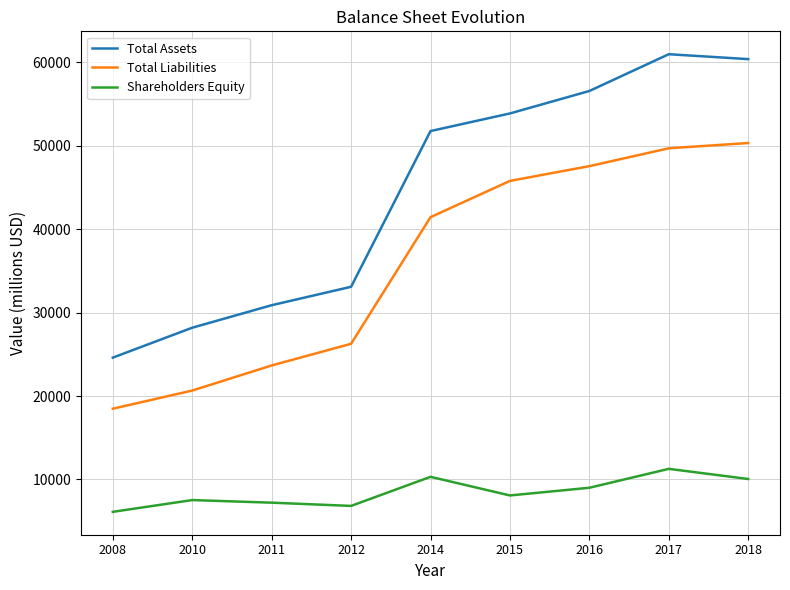

Rank the series at 2014 from lowest to highest value.

Shareholders Equity, Total Liabilities, Total Assets